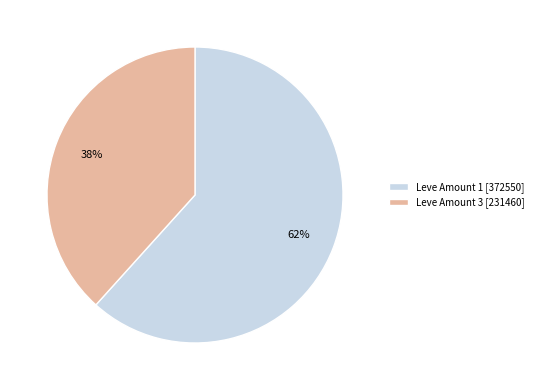

Combined, do Leve Amount 3 [231460] and Leve Amount 1 [372550] account for over 50%?

Yes